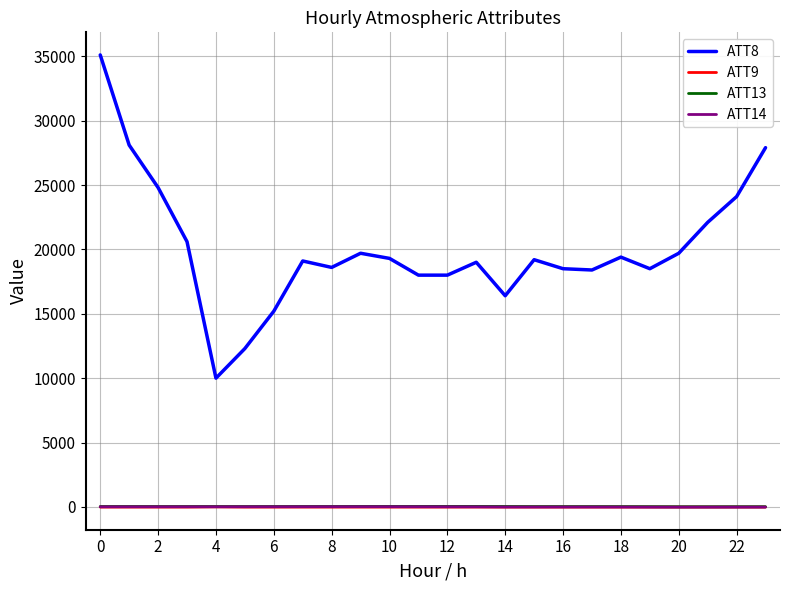

Is this an area chart (filled region under the line)?

No